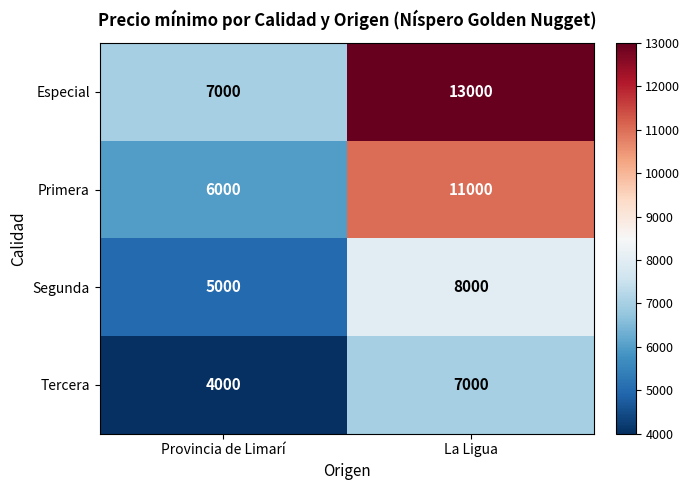

What is the maximum value shown in the chart?

13000